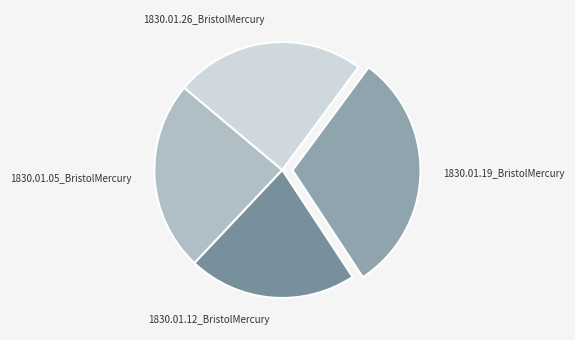

Is it true that 1830.01.05_BristolMercury is 11% of the pie?

False